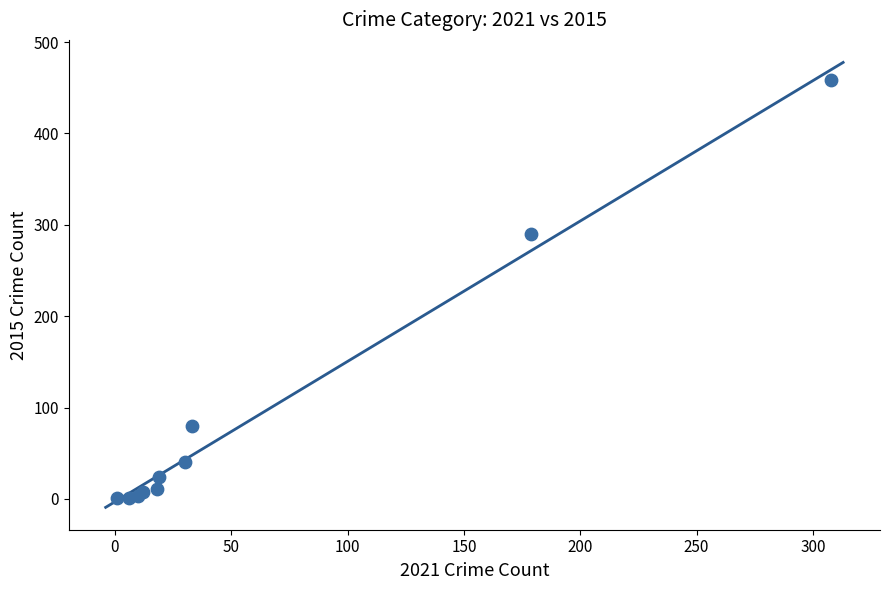

What Y value in the scatter plot is closest to 229?

290